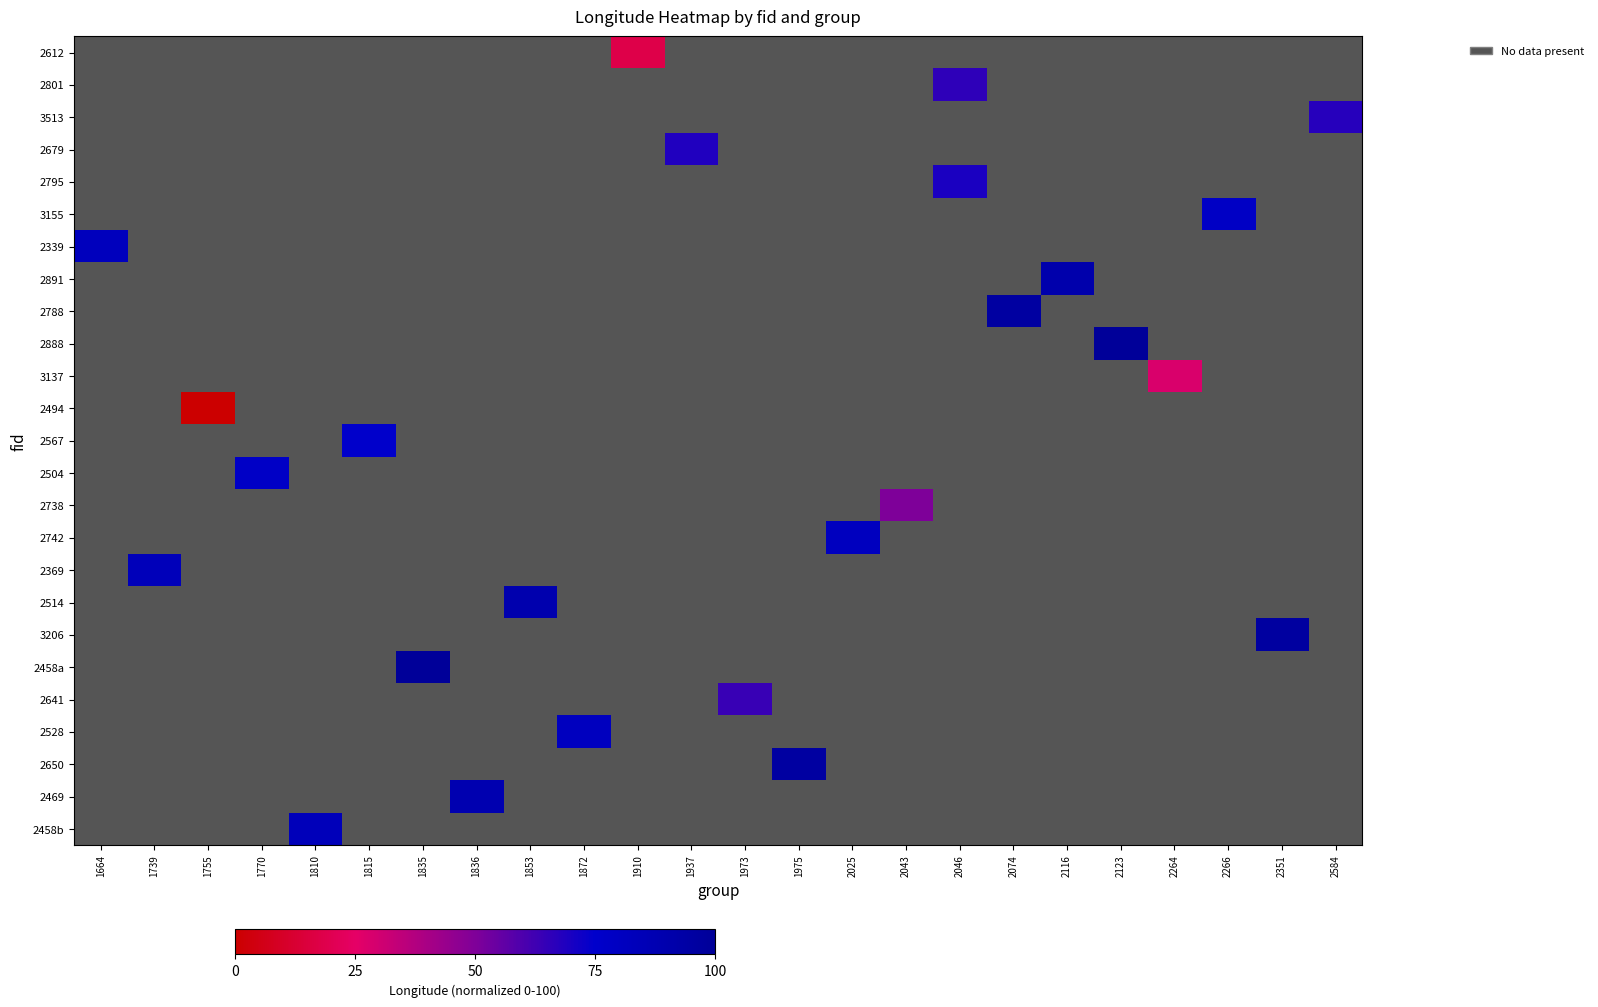

What is the greatest value displayed?

100.0